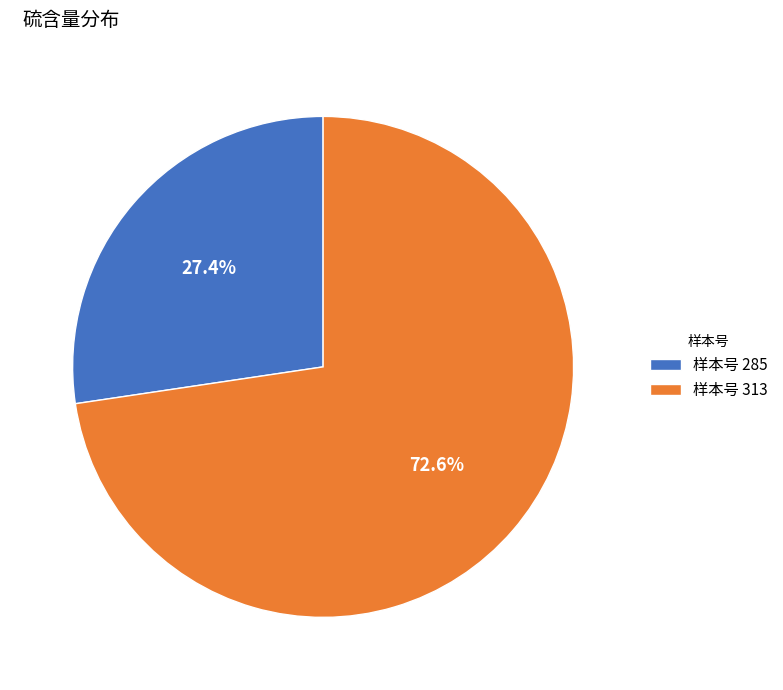

What is the majority slice?

样本号 313